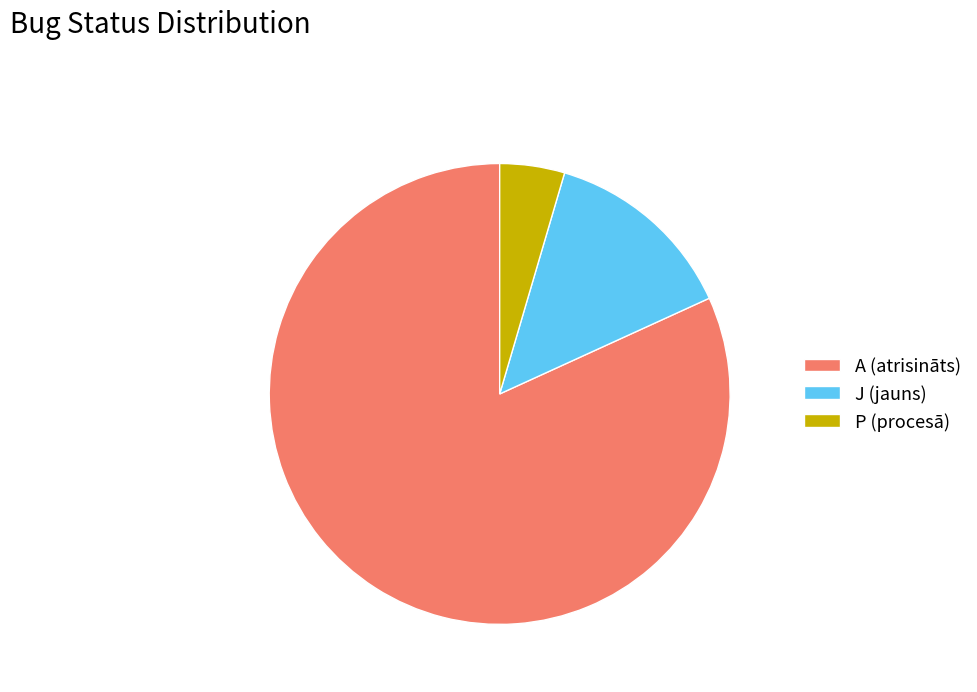

The A (atrisināts) slice represents 72% of the pie. True or false?

False